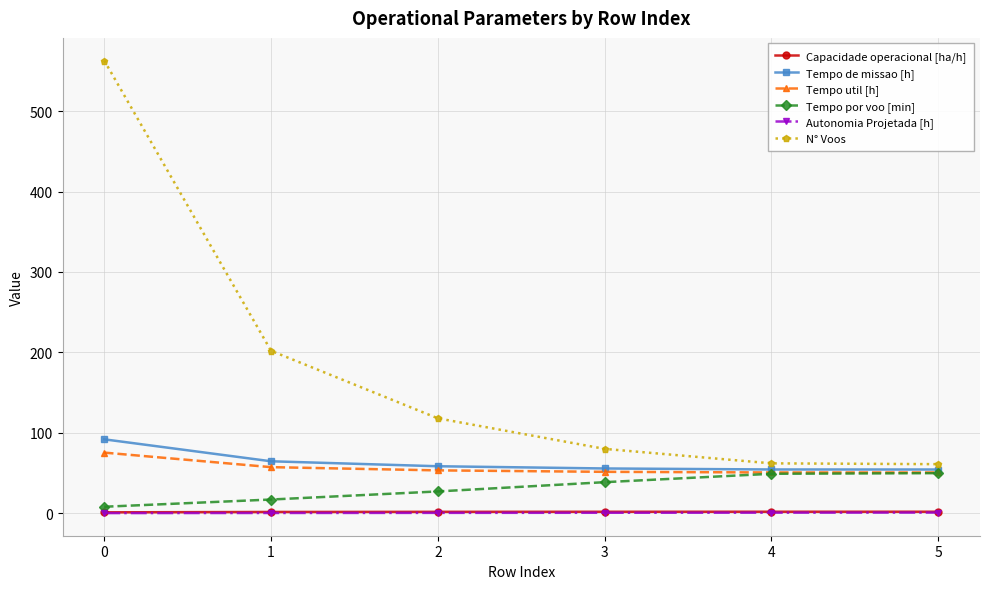

Which series has the largest range (max minus min)?

N° Voos